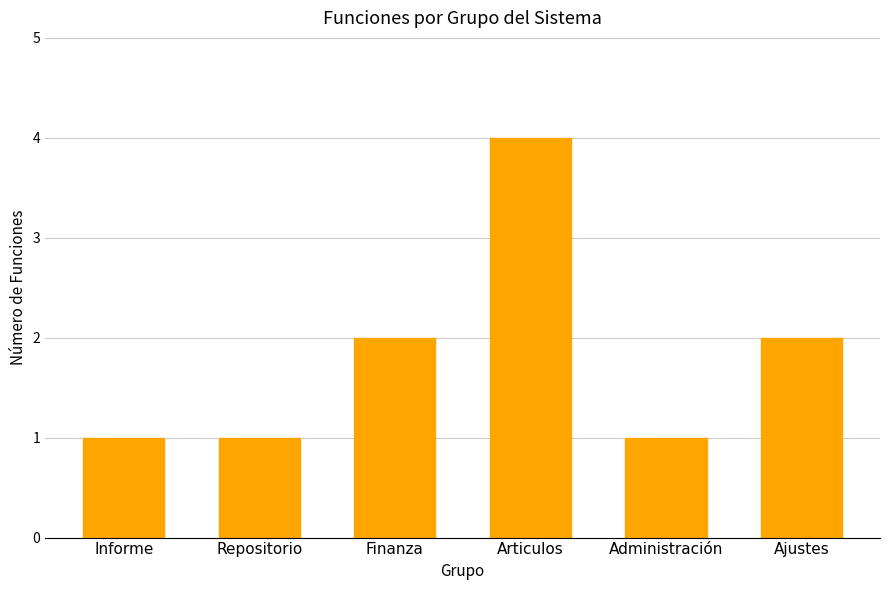

What is the difference between the second highest and minimum values?

1